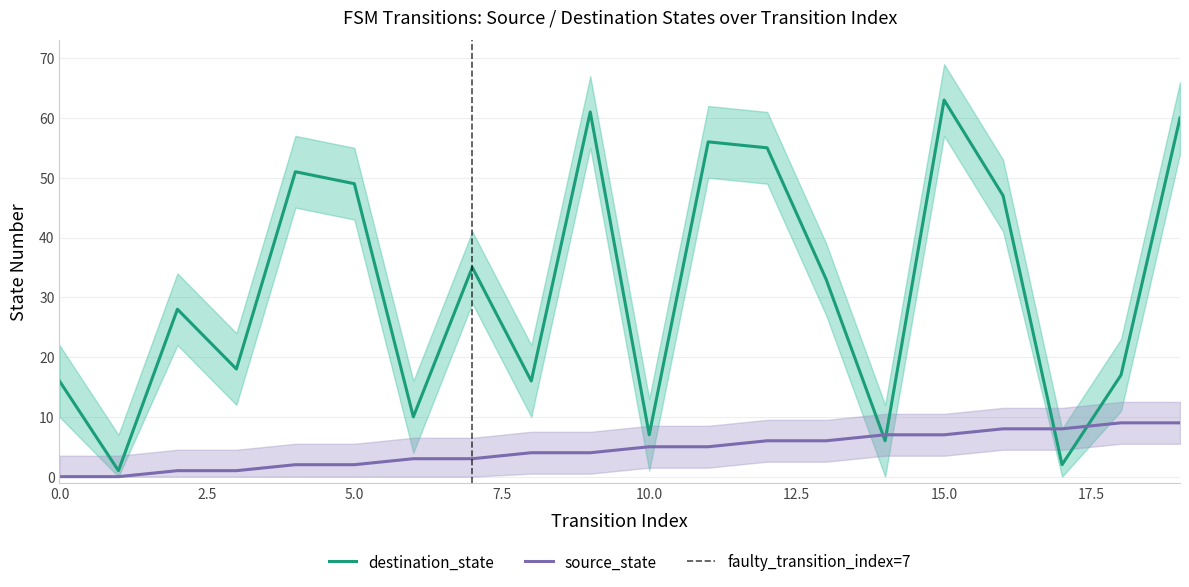

Which series has the largest total across all categories?

destination_state